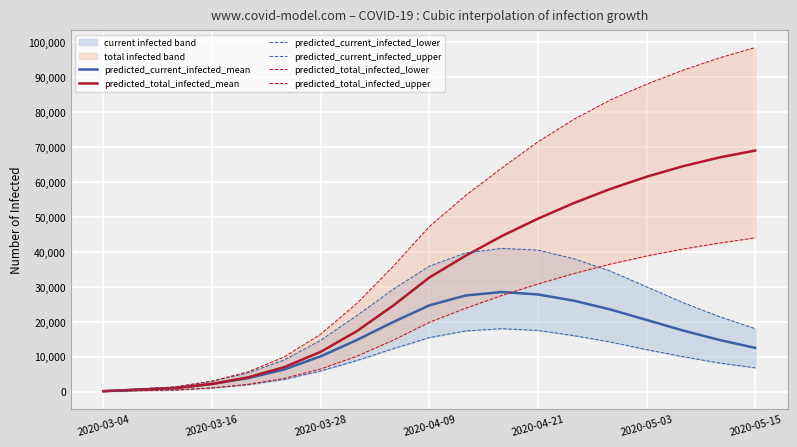

How many values in the predicted_total_infected_upper series are below 47250?

9